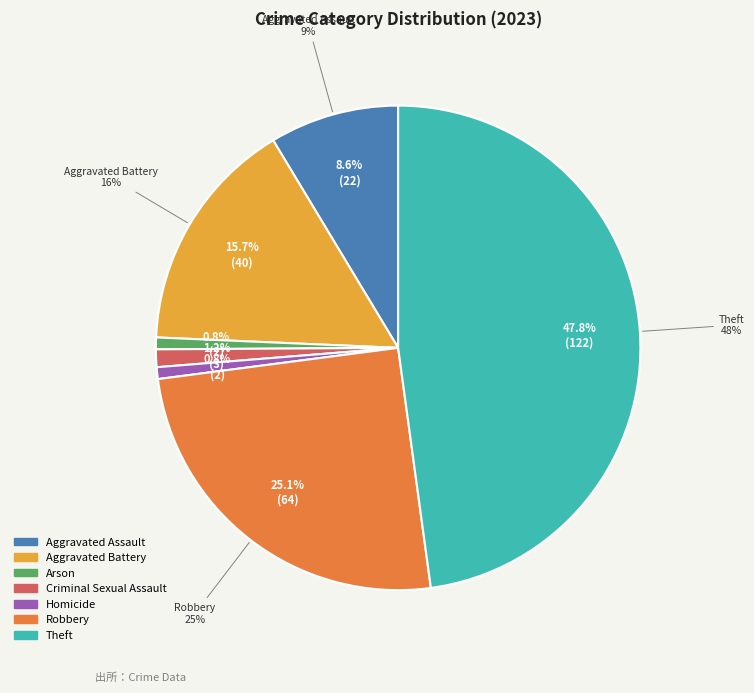

Does Aggravated Battery account for over 50% of the chart?

No